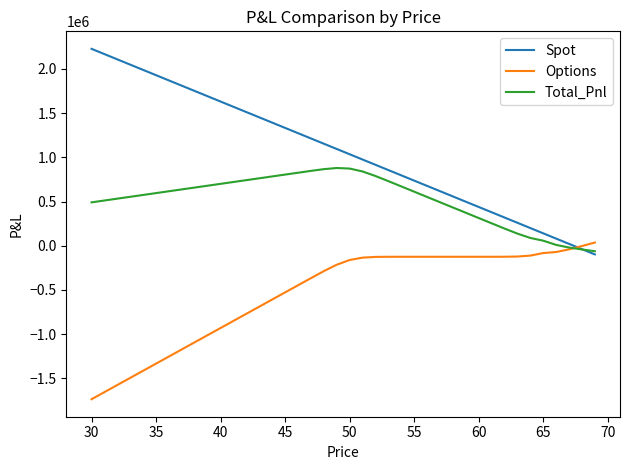

Which series has the largest range (max minus min)?

Spot